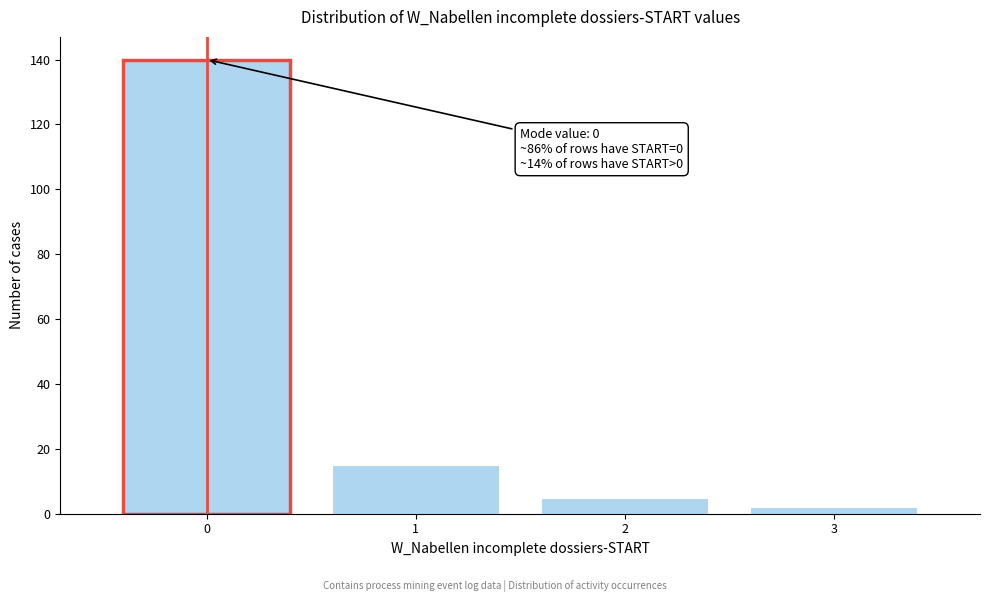

Which range on the x-axis has the tallest bar?

-0.5 to 0.5